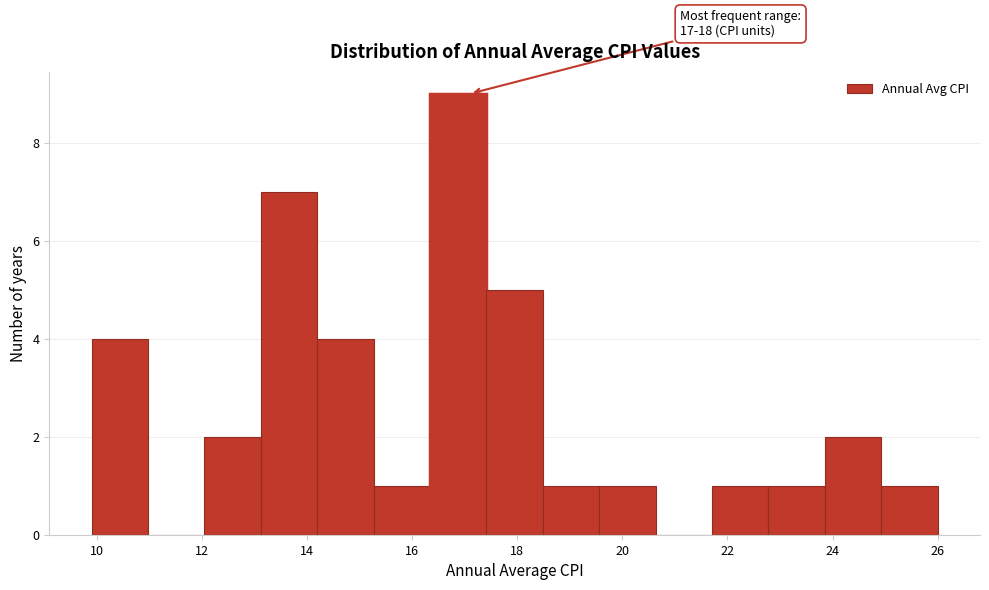

Over which range of the x-axis is the bar tallest?

16.4 to 17.4